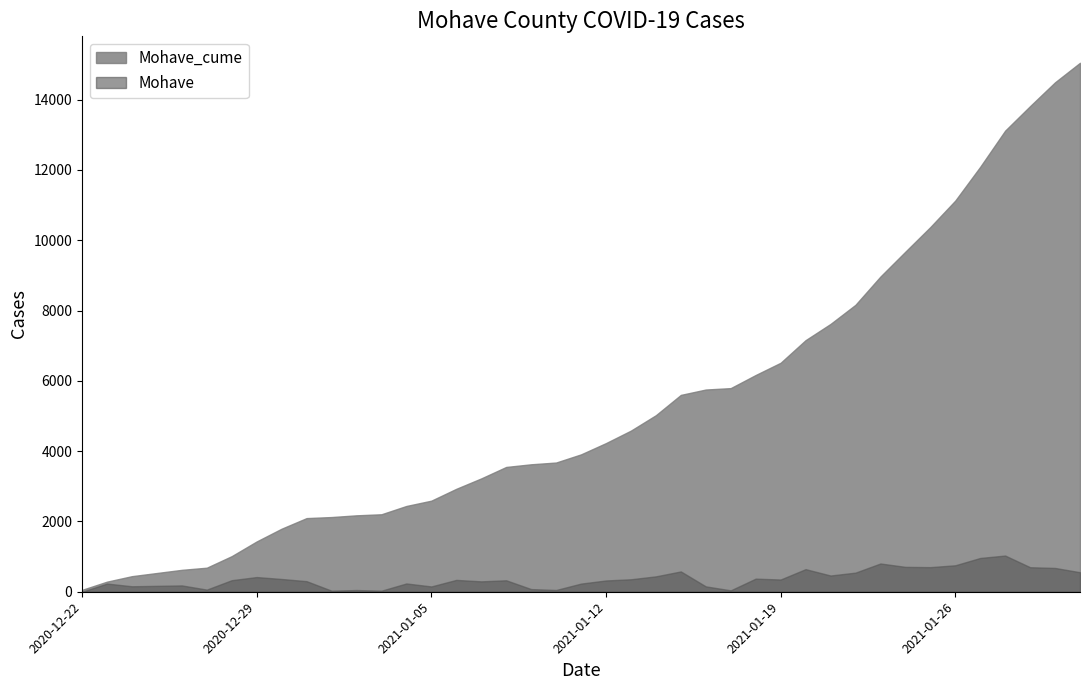

List the series in order of their peak value, highest first.

Mohave_cume, Mohave